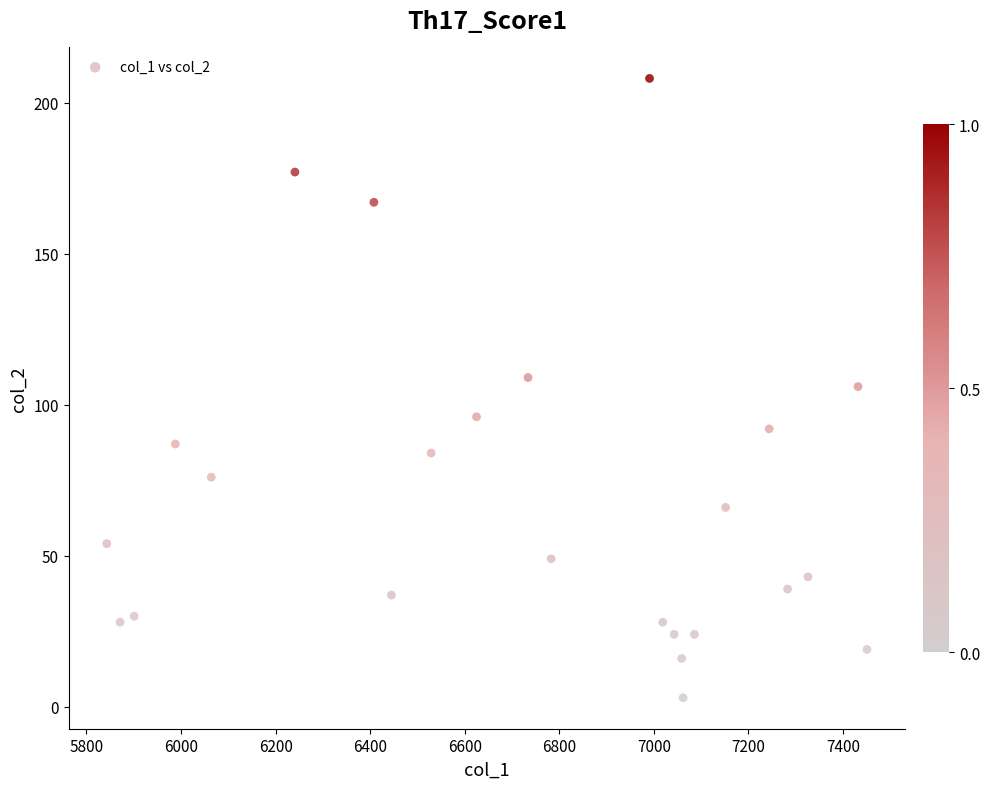

What is the range of Y values (max minus min)?

205